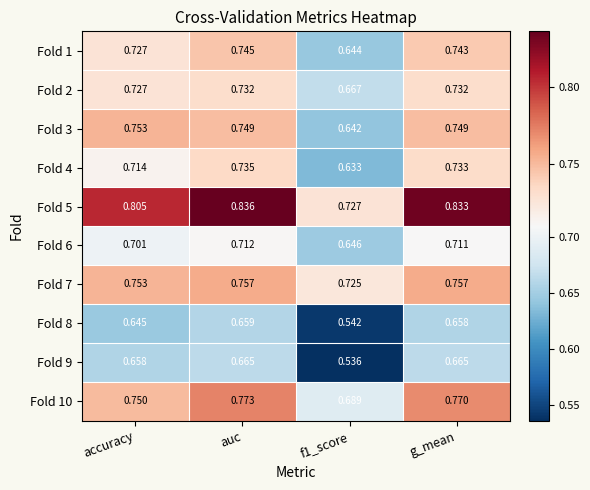

At how many categories does at least one series exceed 0?

4